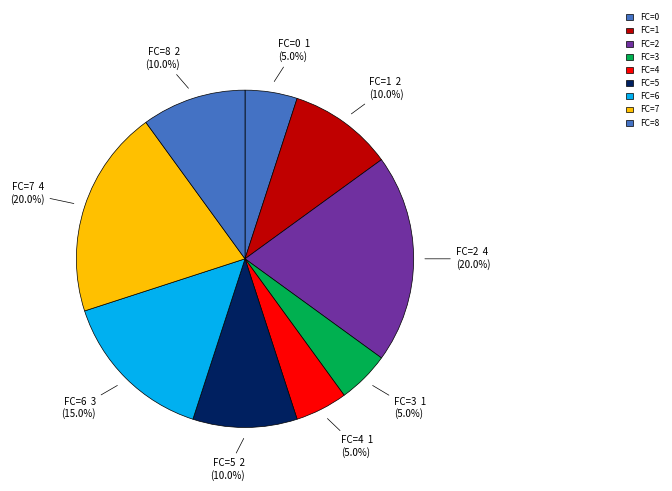

What is the ratio of the value at FC=7 to the value at FC=4?

4.0